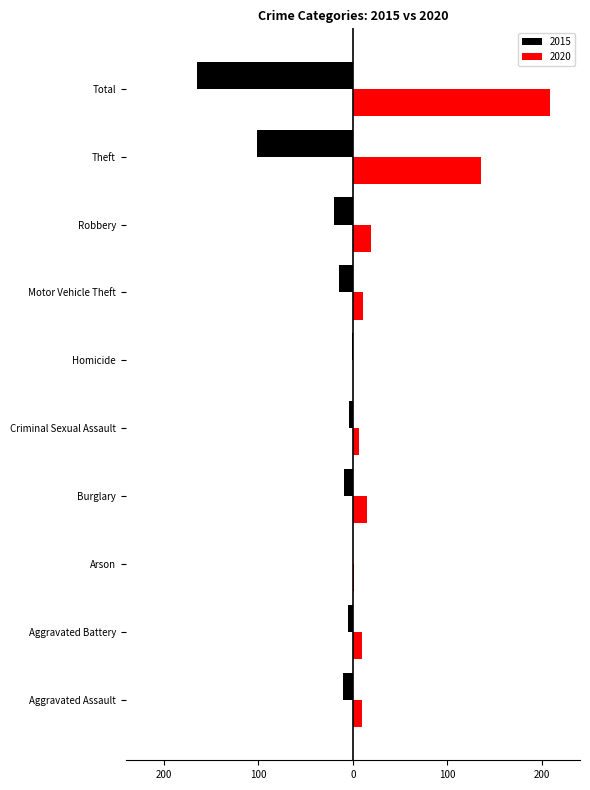

What are all the series names shown in the legend?

2015, 2020